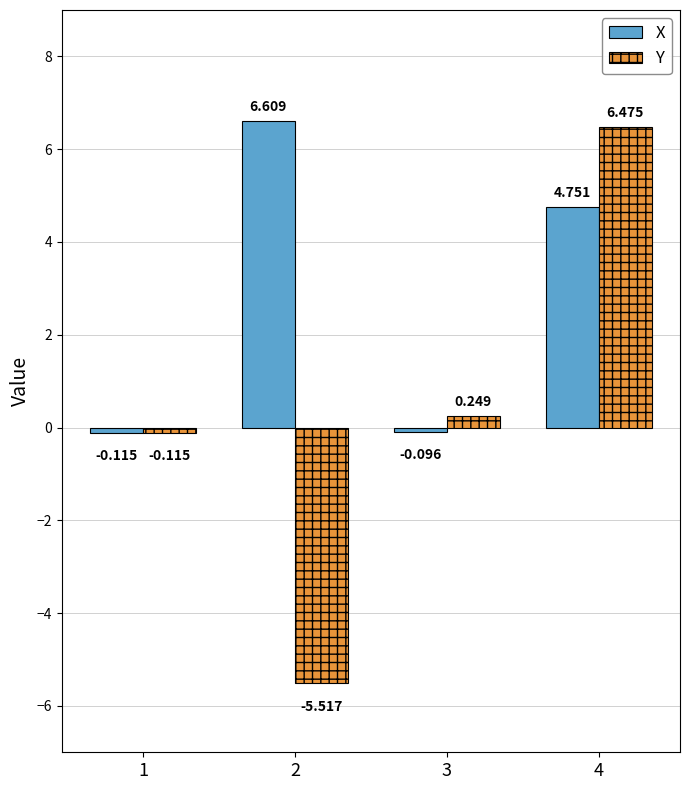

What are all the series names shown in the legend?

X, Y